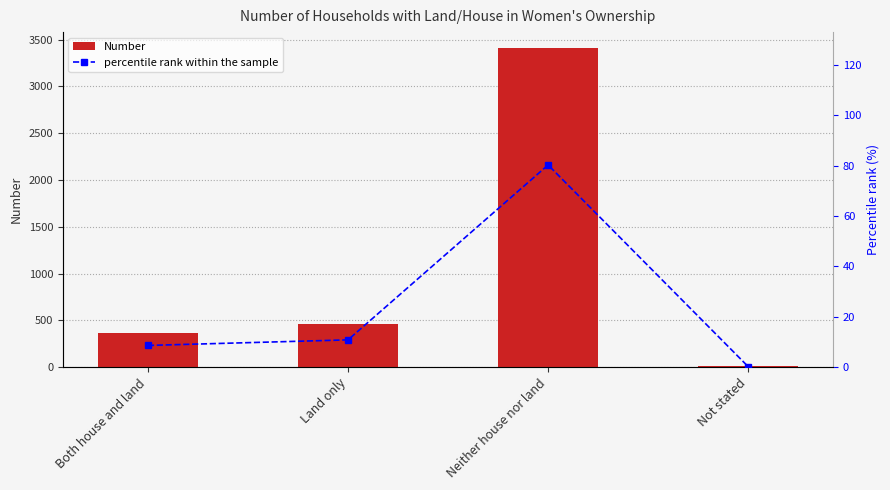

Count the number of data series in this chart.

2